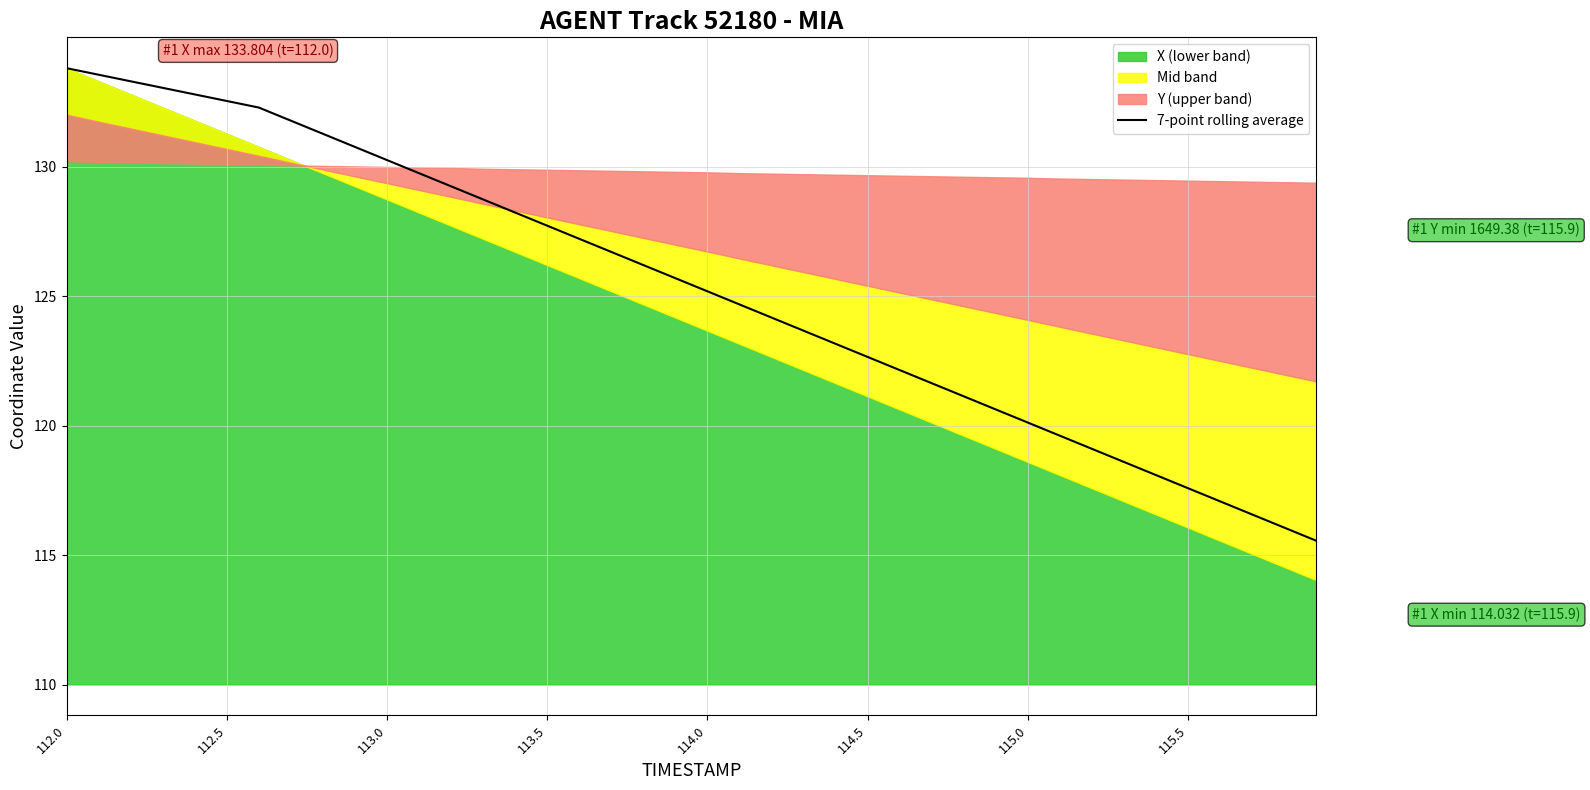

What is the lowest value of the 7-point rolling average series?

115.6